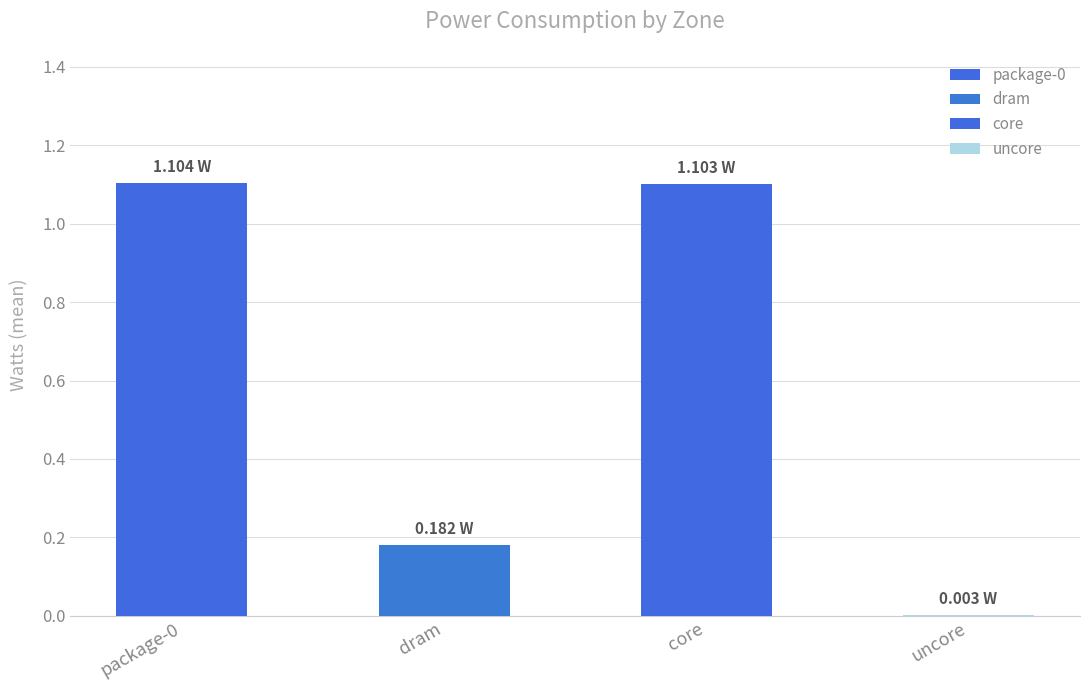

Is it true that the value at package-0 is 1.7?

False